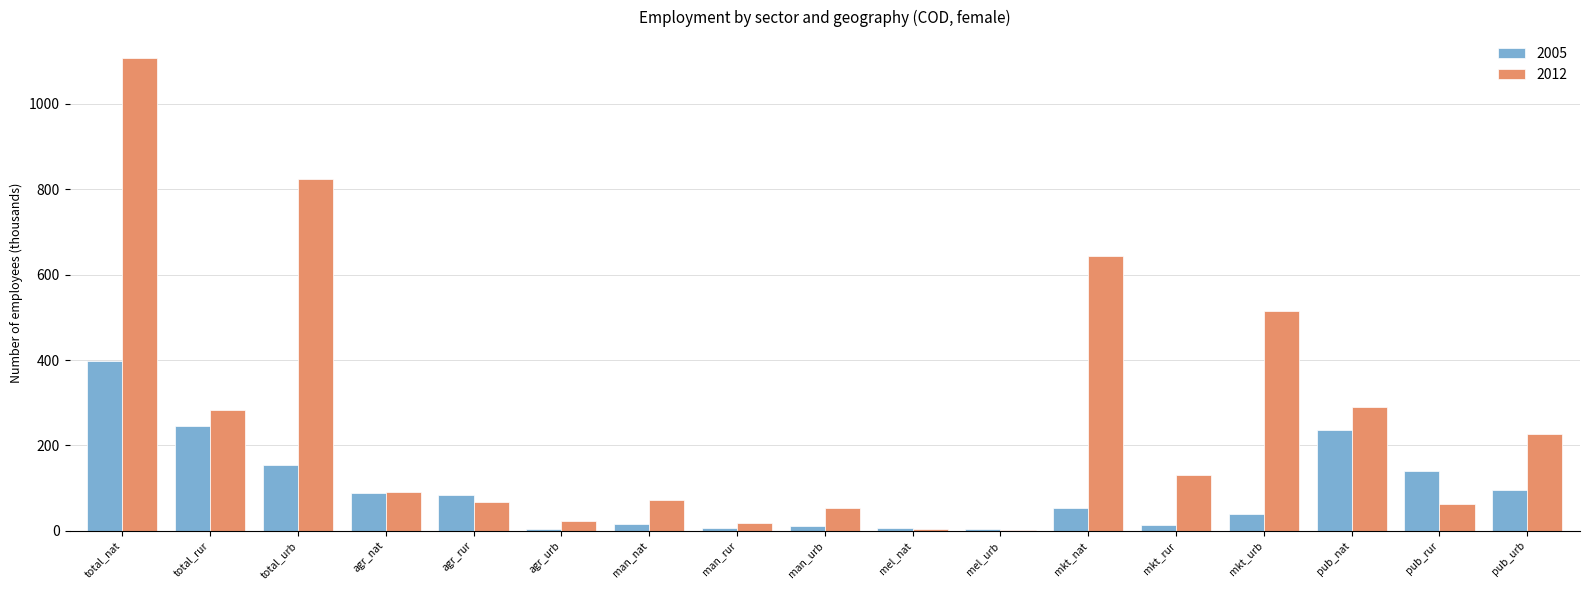

What value does the 2005 series have at mkt_urb?

40.2